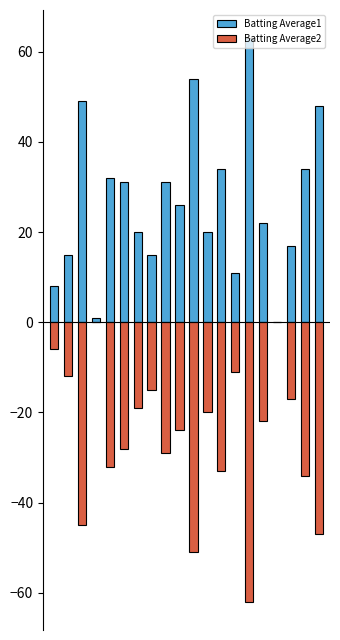

Reading left to right, extract all data points from this chart.

Batting Average1: 0=8	1=15	2=49	3=1	4=32	5=31	6=20	7=15	8=31	9=26	10=54	11=20	12=34	13=11	14=63	15=22	16=0	17=17	18=34	19=48
Batting Average2: 0=-6	1=-12	2=-45	3=0	4=-32	5=-28	6=-19	7=-15	8=-29	9=-24	10=-51	11=-20	12=-33	13=-11	14=-62	15=-22	16=0	17=-17	18=-34	19=-47